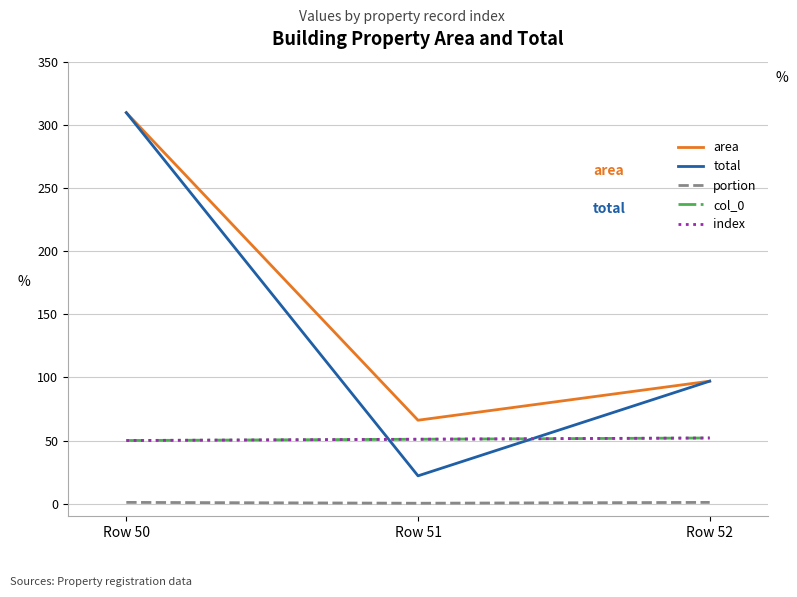

At which category is the sum across all series the highest?

Row 50